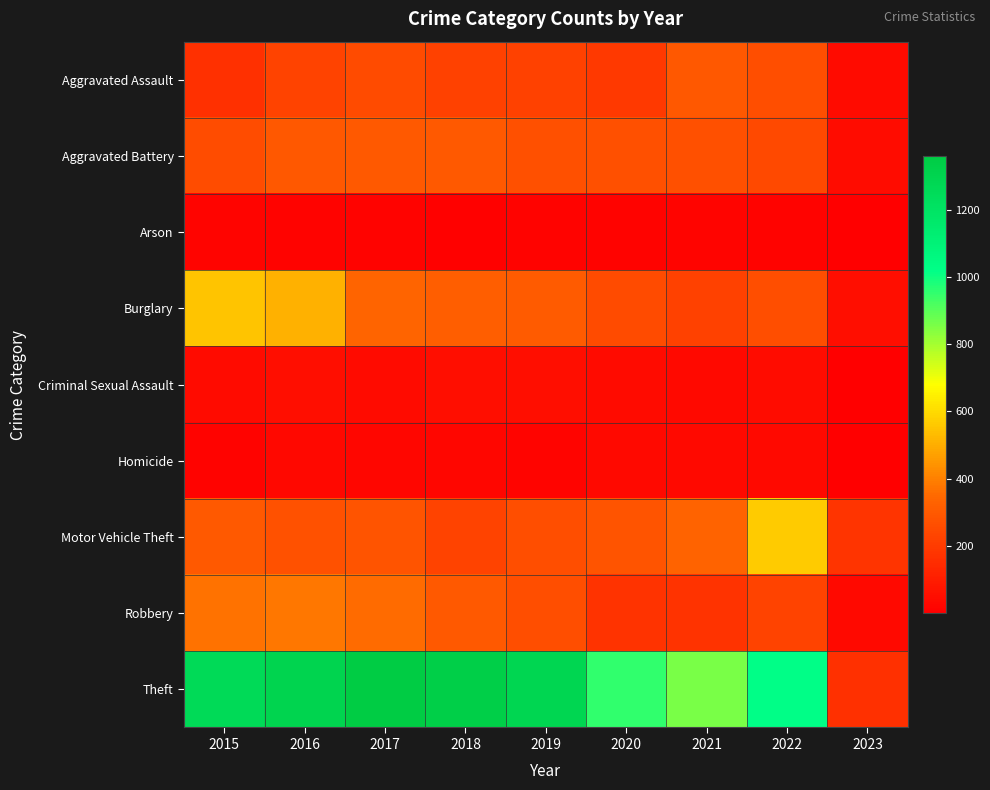

Reading left to right, transcribe all the data shown in this chart.

Aggravated Assault: 2015=164	2016=225	2017=251	2018=220	2019=220	2020=192	2021=295	2022=264	2023=43
Aggravated Battery: 2015=260	2016=298	2017=303	2018=302	2019=267	2020=269	2021=270	2022=248	2023=45
Arson: 2015=22	2016=14	2017=12	2018=8	2019=16	2020=12	2021=18	2022=16	2023=2
Burglary: 2015=552	2016=505	2017=339	2018=319	2019=308	2020=252	2021=220	2022=261	2023=54
Criminal Sexual Assault: 2015=43	2016=51	2017=41	2018=51	2019=54	2020=39	2021=33	2022=44	2023=1
Homicide: 2015=13	2016=28	2017=27	2018=23	2019=21	2020=34	2021=38	2022=36	2023=1
Motor Vehicle Theft: 2015=299	2016=272	2017=285	2018=225	2019=262	2020=287	2021=332	2022=567	2023=179
Robbery: 2015=372	2016=381	2017=356	2018=302	2019=264	2020=174	2021=175	2022=226	2023=38
Theft: 2015=1263	2016=1297	2017=1359	2018=1337	2019=1288	2020=954	2021=856	2022=1024	2023=165